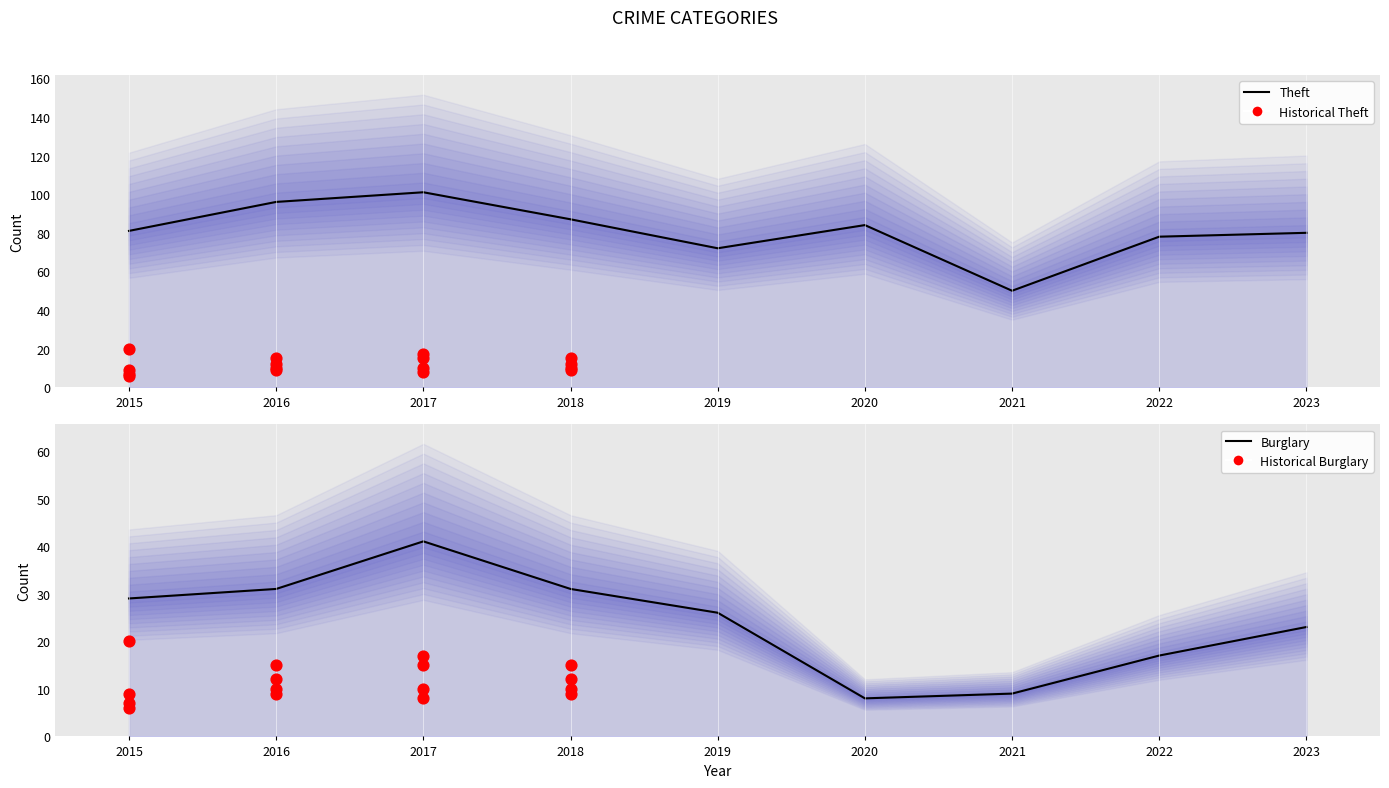

Which series has the widest spread of Y values?

Theft